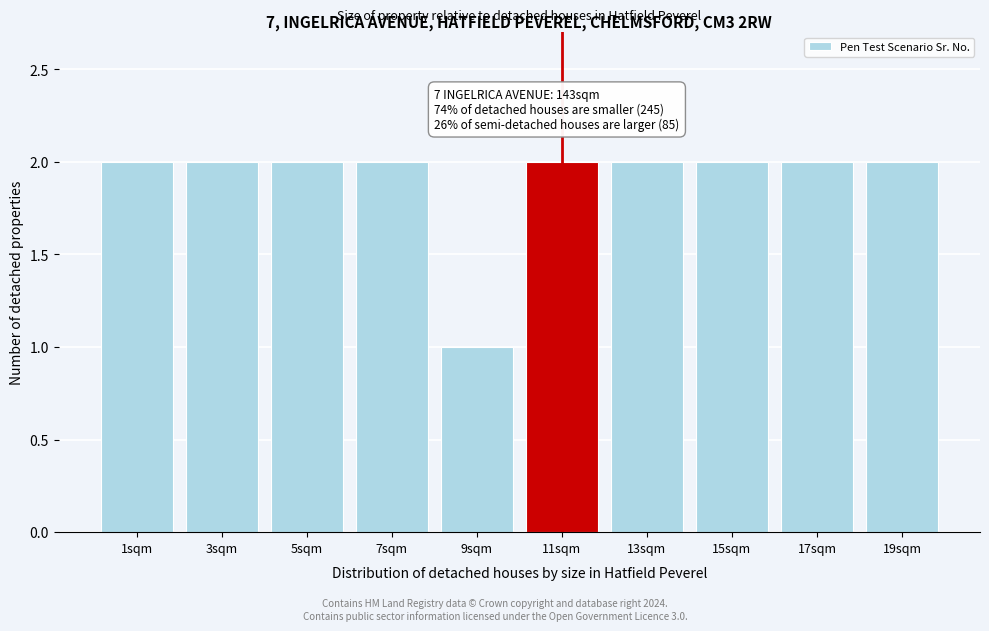

Reading left to right, transcribe all the data shown in this chart.

2	2	2	2	1	2	2	2	2	2